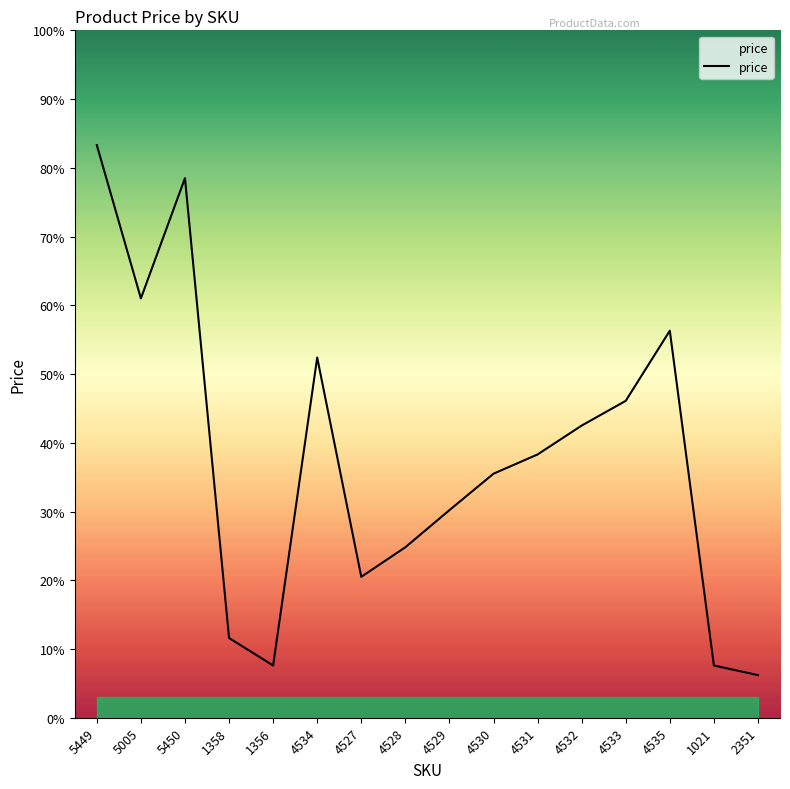

What is the value of the 14th point from the left?

28.1